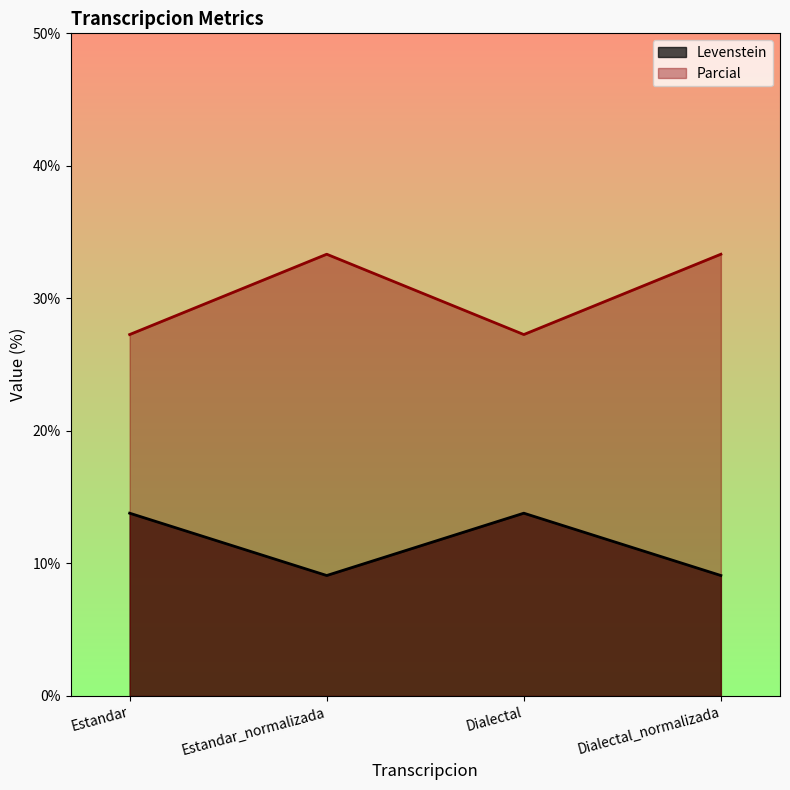

True or false: Levenstein and Parcial intersect in this chart.

False